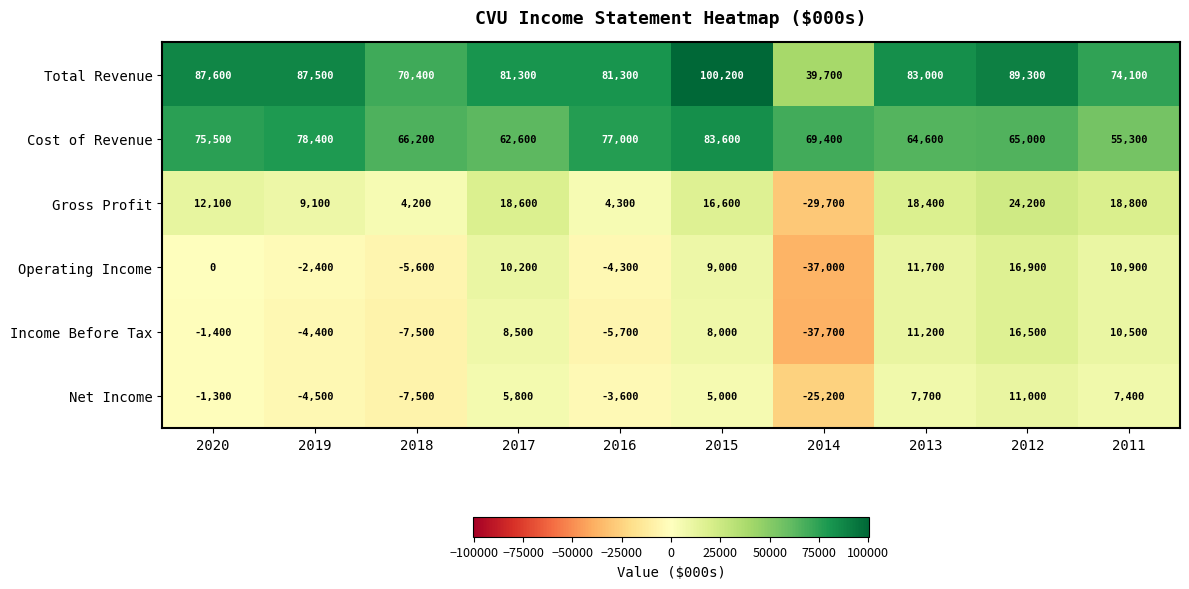

Which series has the largest total across all categories?

Total Revenue